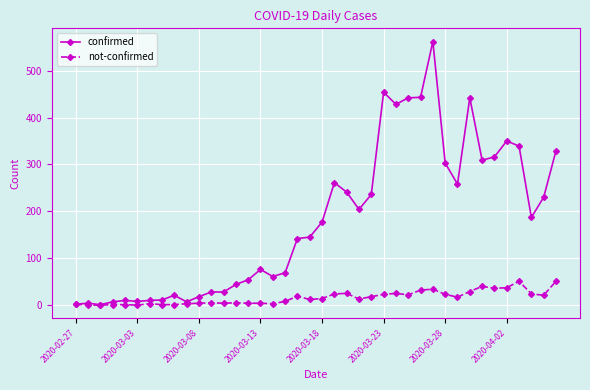

How many lines are shown in the chart?

2